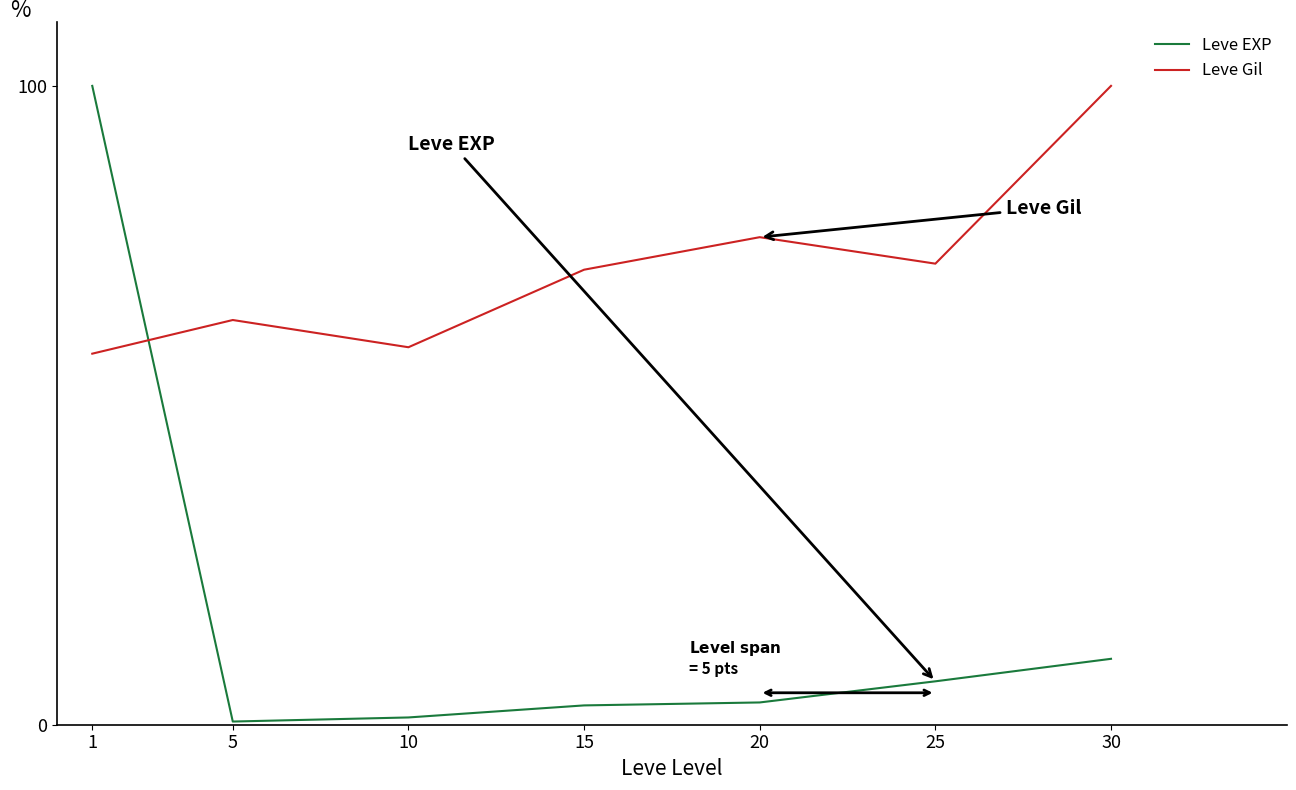

Where is the first local maximum for Leve Gil?

5